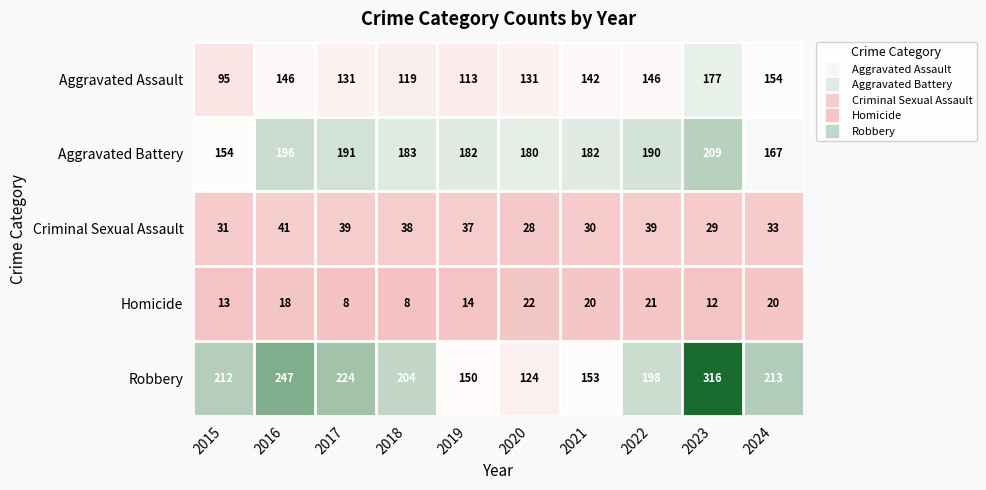

Between 2016 and 2018, which series saw the biggest shift?

Robbery